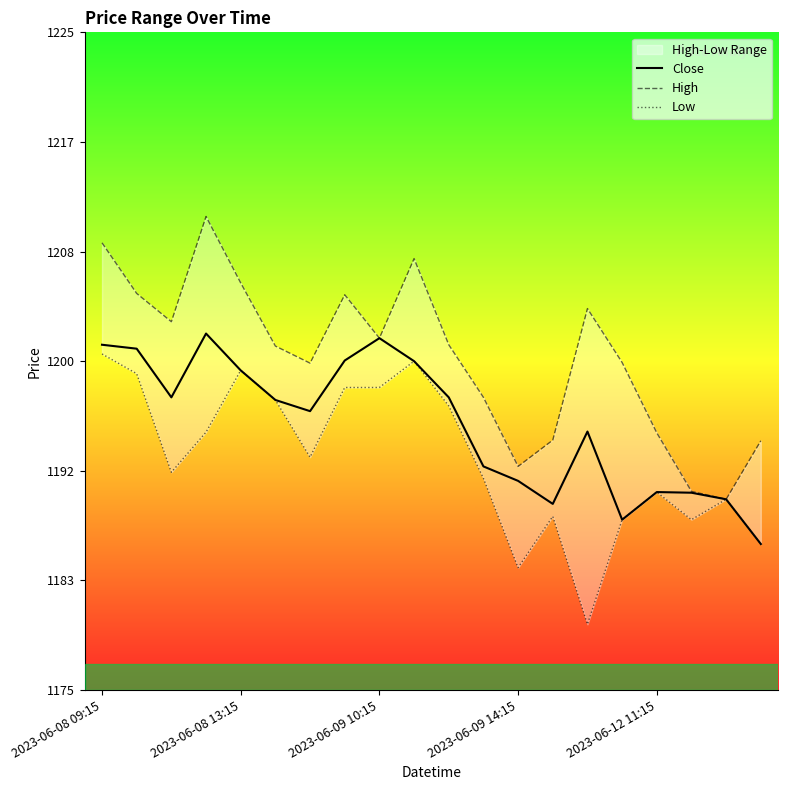

In High, how many points are higher than both neighbors (excluding endpoints)?

4